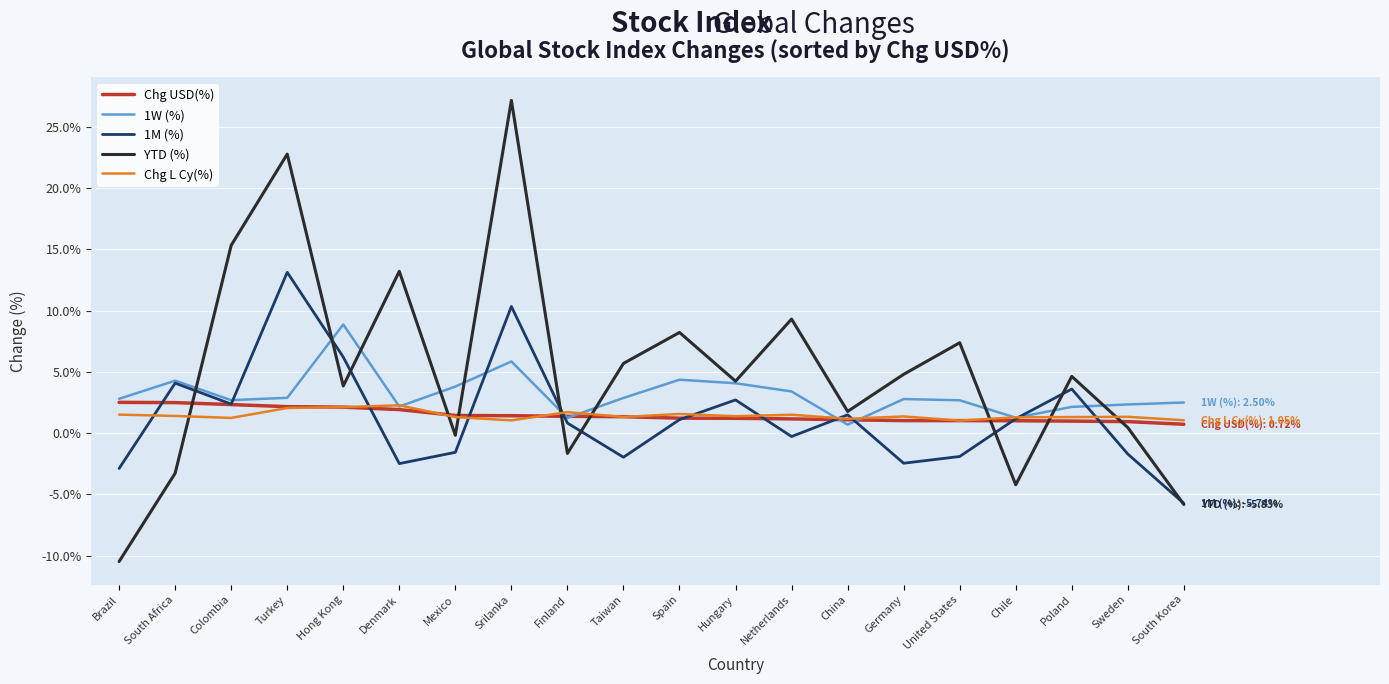

The value of 1W (%) at Brazil is 0.0. True or false?

False